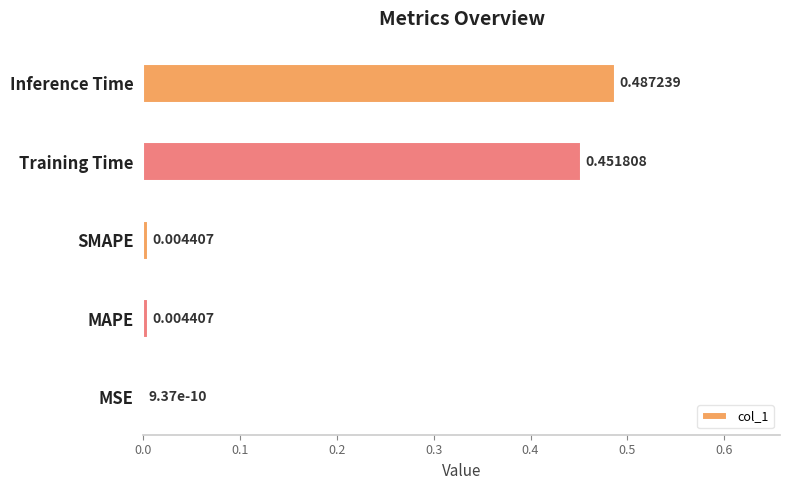

What is the change in value from MAPE to Training Time?

+0.4